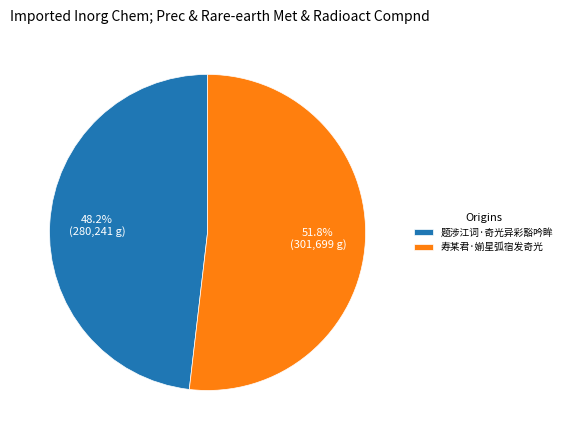

What percentage is the 题涉江词·奇光异彩豁吟眸 slice, to the nearest percent?

48%